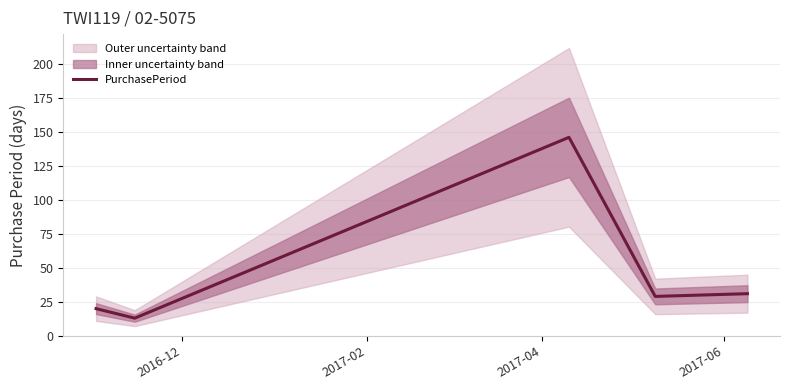

What is the minimum value for PurchasePeriod?

13